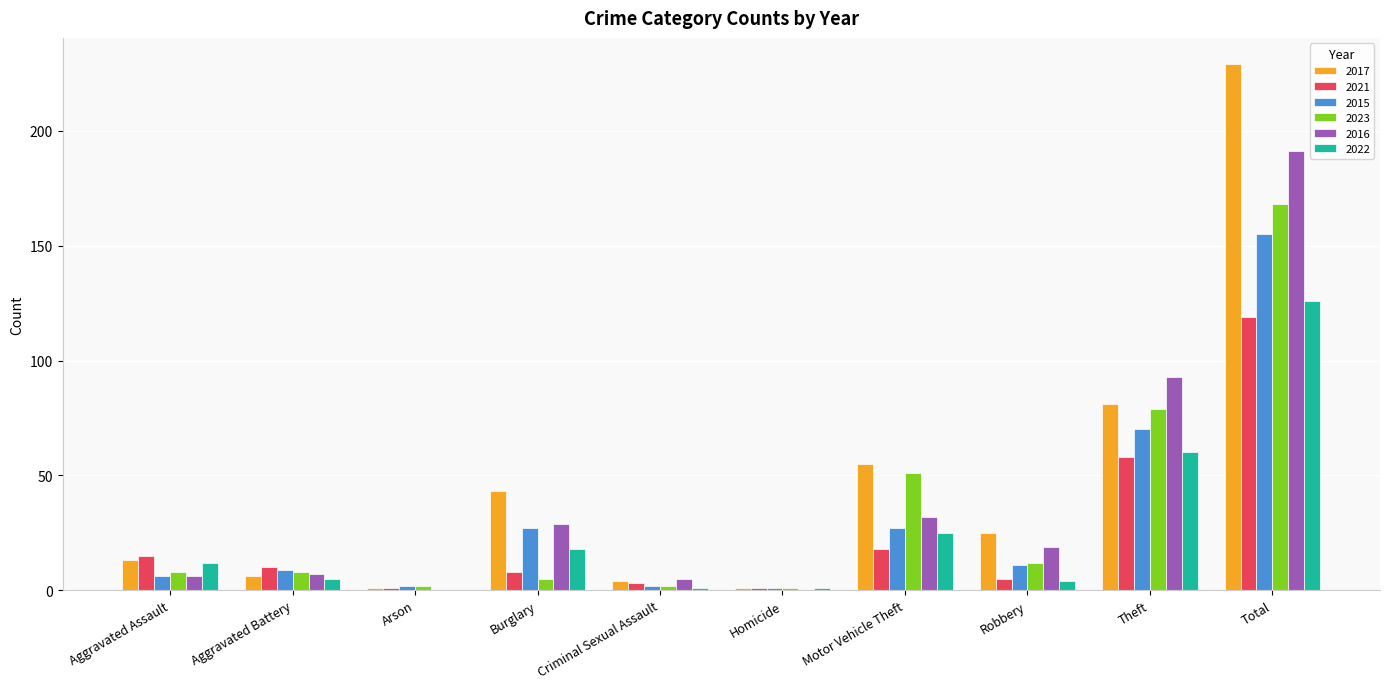

Which series changed the most between Theft and Total?

2017